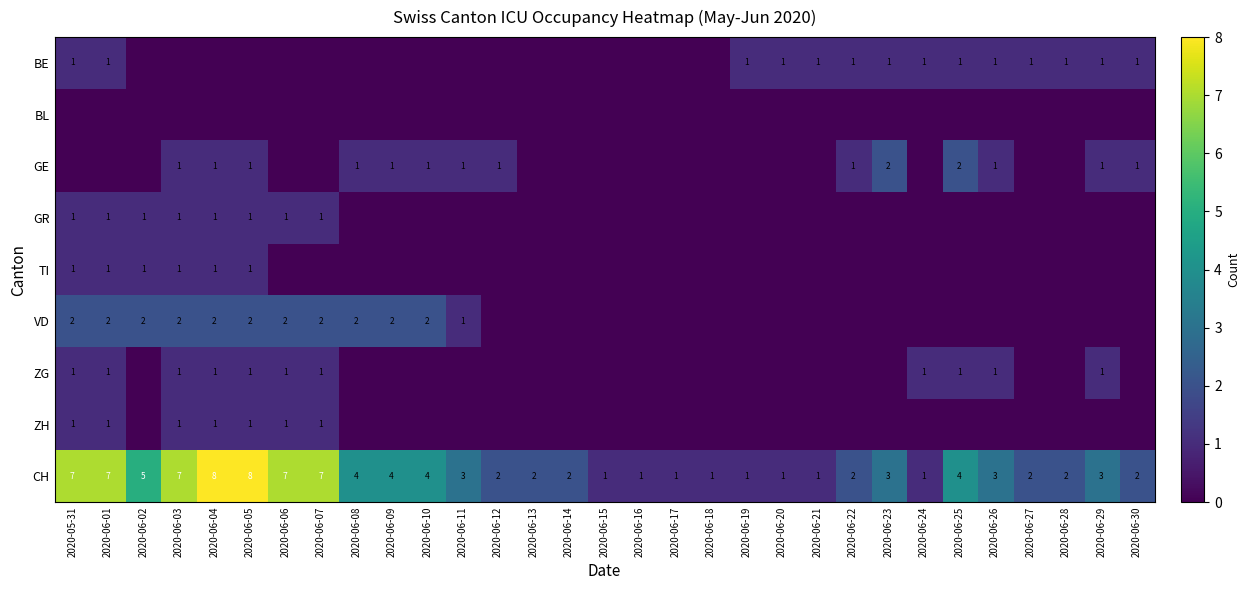

What is the highest value of the CH series?

8